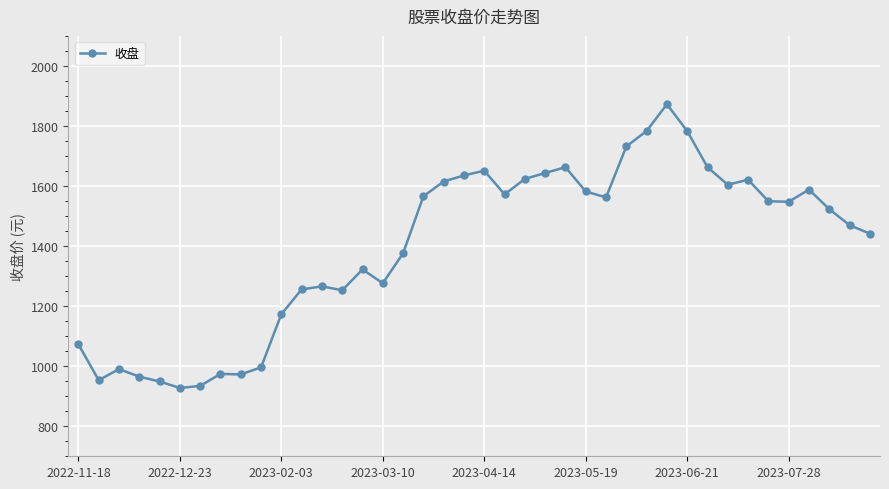

Does the chart have visible grid lines?

Yes